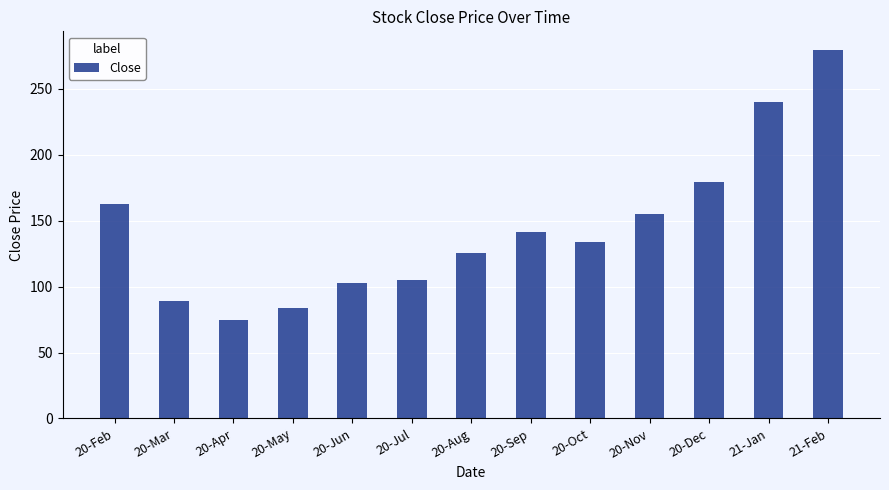

Which category has the lowest value across all series?

20-Apr